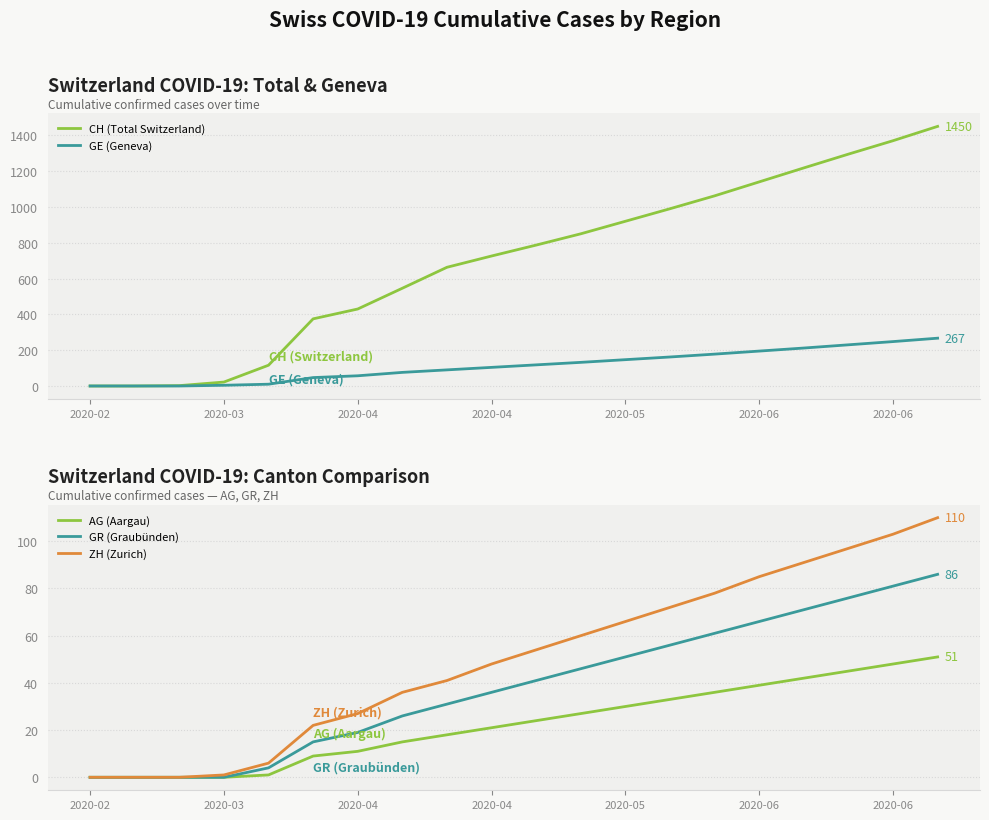

What is the value of the CH (Total Switzerland) point at the 18th from the left?

1295